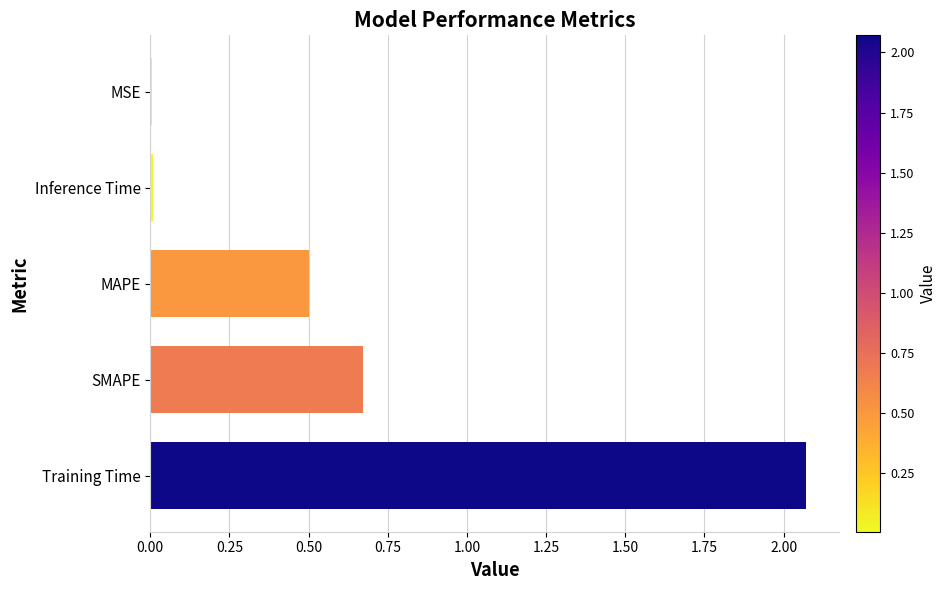

At which label is the value closest to 1?

SMAPE